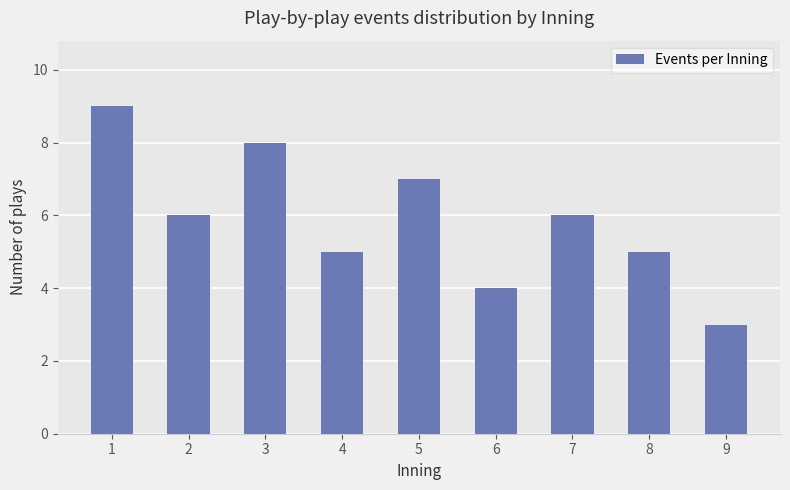

Reading right to left, what are all the values shown in this chart?

9=3	8=5	7=6	6=4	5=7	4=5	3=8	2=6	1=9